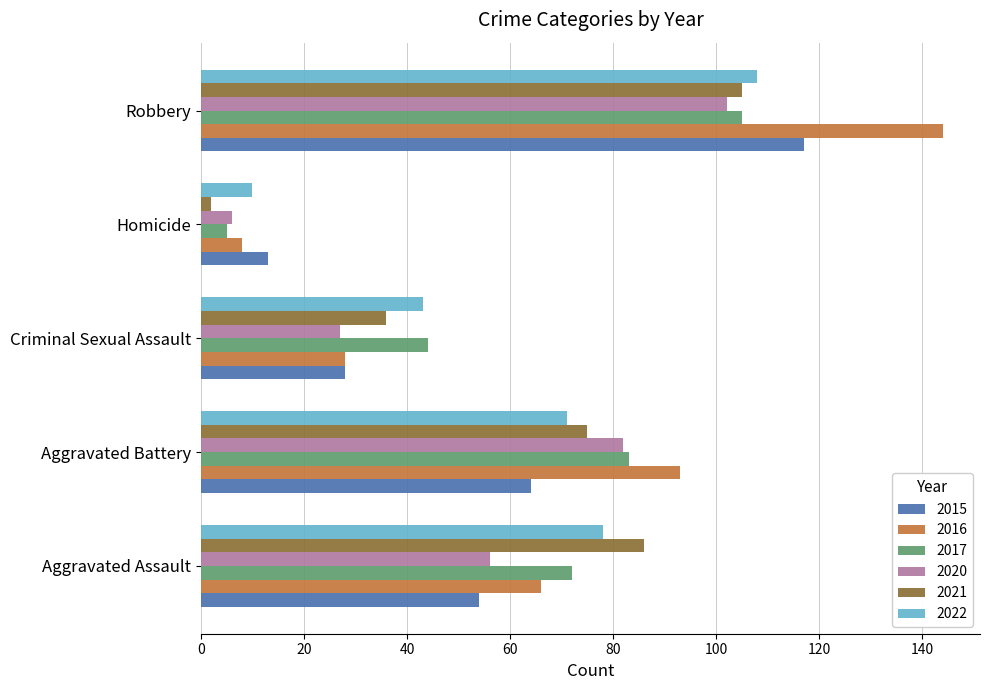

What is the difference between the maximum and minimum values in the 2015 series?

104